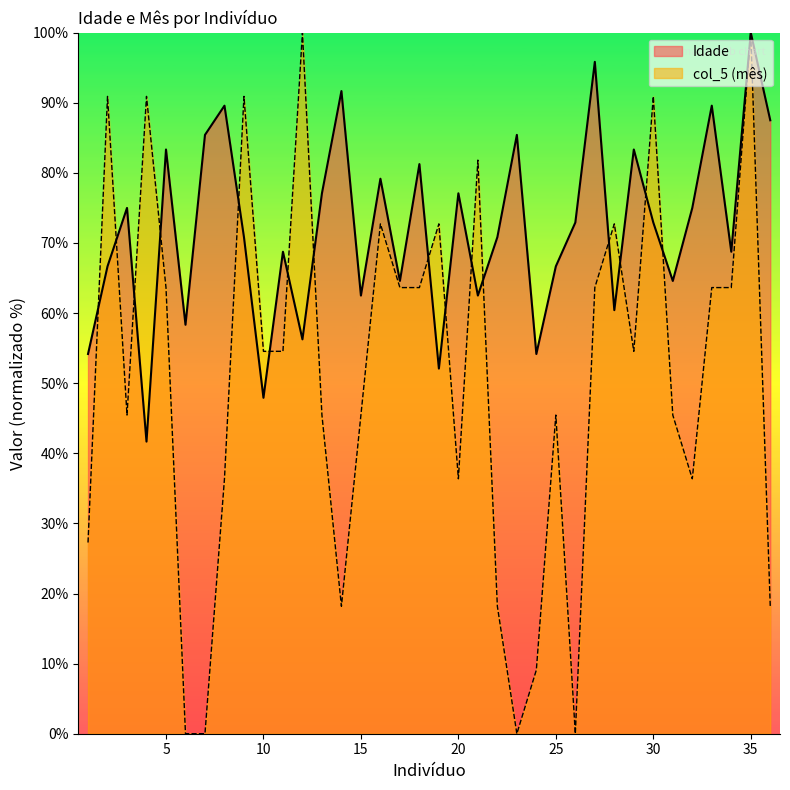

List the series in order of their overall mean, highest first.

Idade, col_5 (mês)